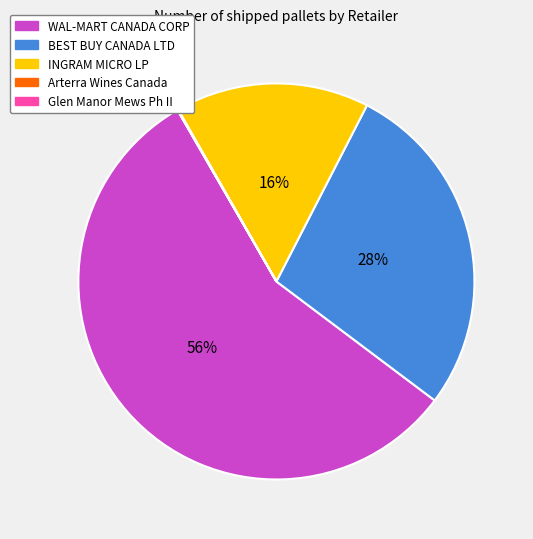

Which slice is the largest?

WAL-MART CANADA CORP